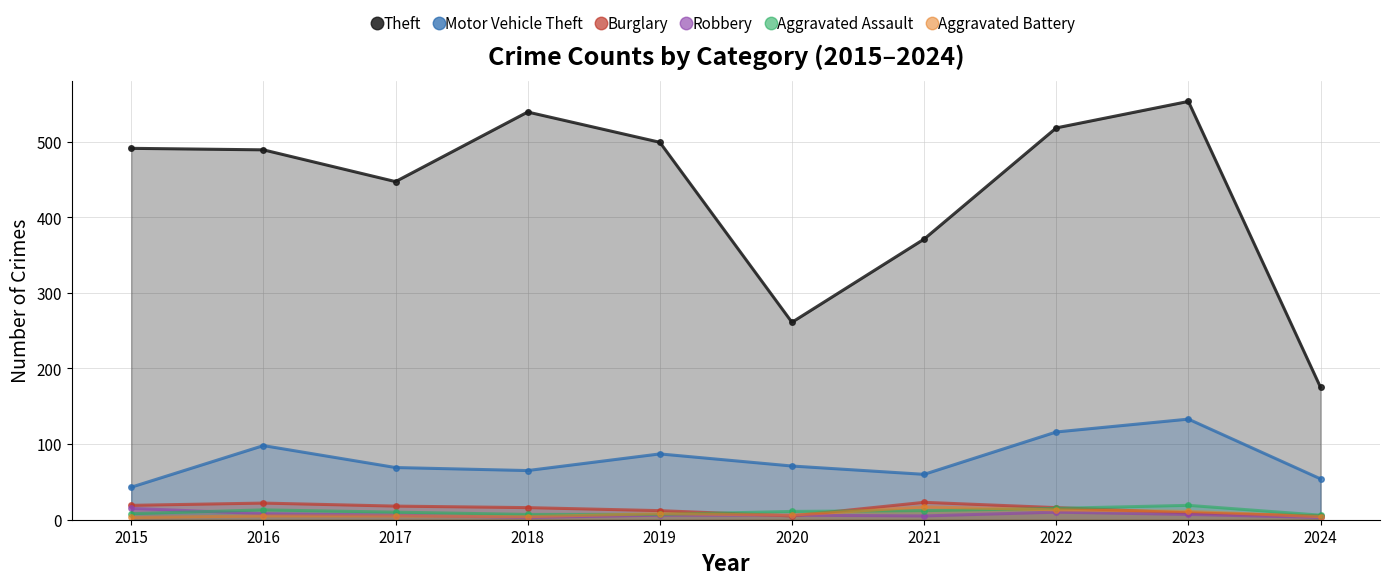

What is the sum of the Burglary values at 2022 and 2020?

21